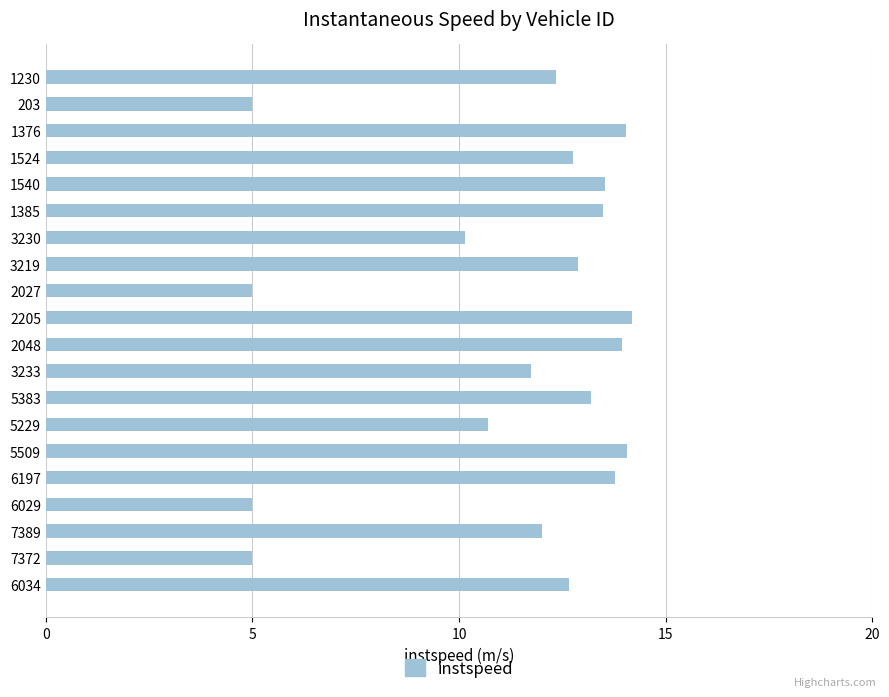

What position from the bottom is 2027?

12